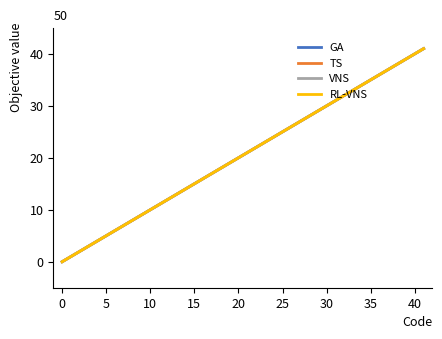

True or false: RL-VNS and VNS intersect in this chart.

False